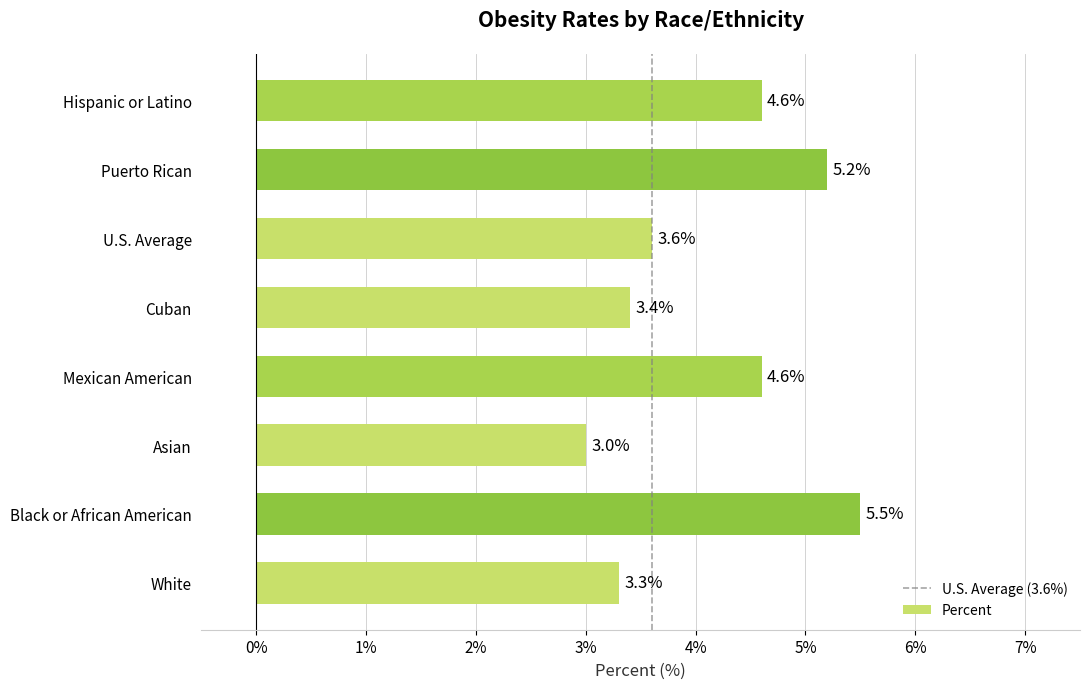

At which category does the chart reach its minimum across all series?

Asian